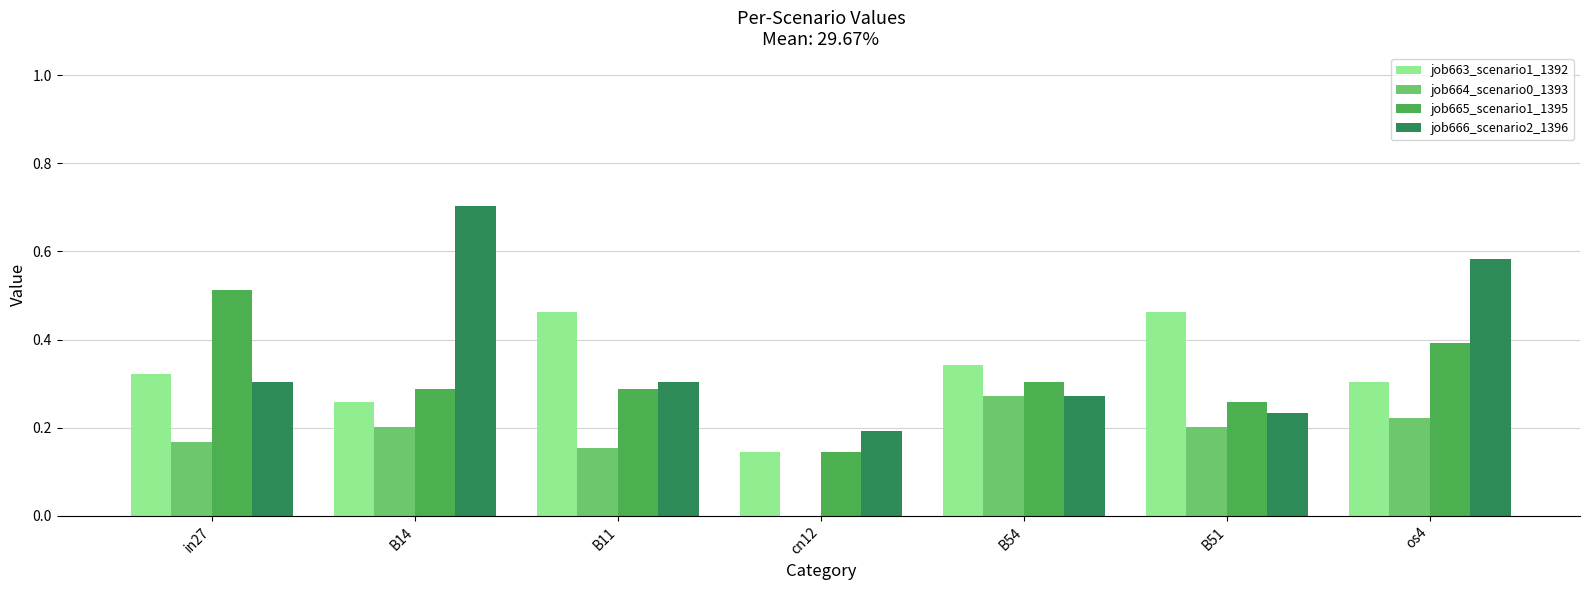

The job666_scenario2_1396 series shows 0.9 at os4. True or false?

False